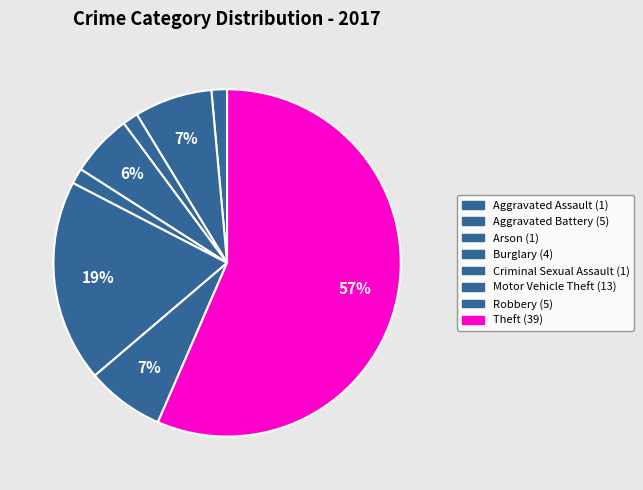

True or false: Robbery accounts for 1% of the total.

False